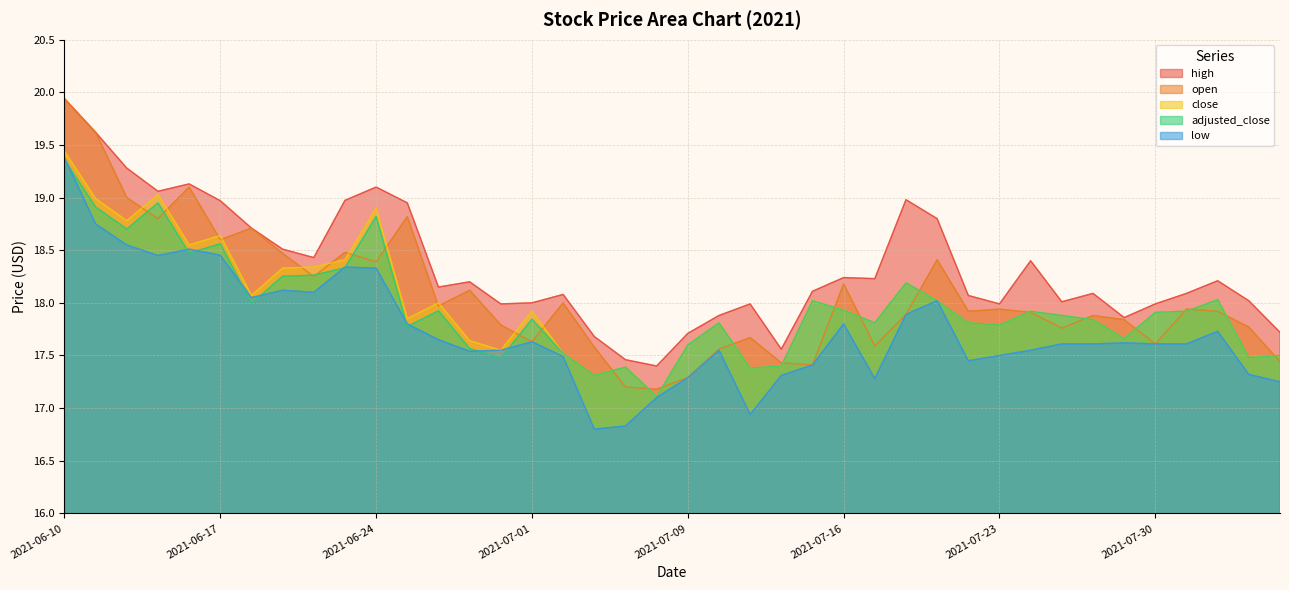

Reading left to right, extract all data points from this chart.

high: 19.9	19.6	19.3	19.1	19.1	19.0	18.7	18.5	18.4	19.0	19.1	18.9	18.1	18.2	18.0	18.0	18.1	17.7	17.5	17.4	17.7	17.9	18.0	17.6	18.1	18.2	18.2	19.0	18.8	18.1	18.0	18.4	18.0	18.1	17.9	18.0	18.1	18.2	18.0	17.7
open: 19.9	19.6	19.0	18.8	19.1	18.6	18.7	18.5	18.2	18.5	18.4	18.8	18.0	18.1	17.8	17.6	18.0	17.6	17.2	17.2	17.3	17.6	17.7	17.4	17.4	18.2	17.6	17.9	18.4	17.9	17.9	17.9	17.8	17.9	17.8	17.6	17.9	17.9	17.8	17.4
close: 19.4	19.0	18.8	19.0	18.6	18.6	18.1	18.3	18.3	18.4	18.9	17.9	18.0	17.6	17.6	17.9	17.5	17.3	17.4	17.1	17.6	17.8	17.4	17.4	18.0	17.9	17.8	18.2	18.0	17.8	17.8	17.9	17.9	17.8	17.7	17.9	17.9	18.0	17.5	17.5
adjusted_close: 19.4	18.9	18.7	19.0	18.5	18.6	18.0	18.3	18.3	18.3	18.8	17.8	17.9	17.6	17.5	17.8	17.5	17.3	17.4	17.1	17.6	17.8	17.4	17.4	18.0	17.9	17.8	18.2	18.0	17.8	17.8	17.9	17.9	17.8	17.7	17.9	17.9	18.0	17.5	17.5
low: 19.4	18.8	18.6	18.4	18.5	18.5	18.1	18.1	18.1	18.3	18.3	17.8	17.6	17.5	17.6	17.6	17.5	16.8	16.8	17.1	17.3	17.6	16.9	17.3	17.4	17.8	17.3	17.9	18.0	17.4	17.5	17.6	17.6	17.6	17.6	17.6	17.6	17.7	17.3	17.2